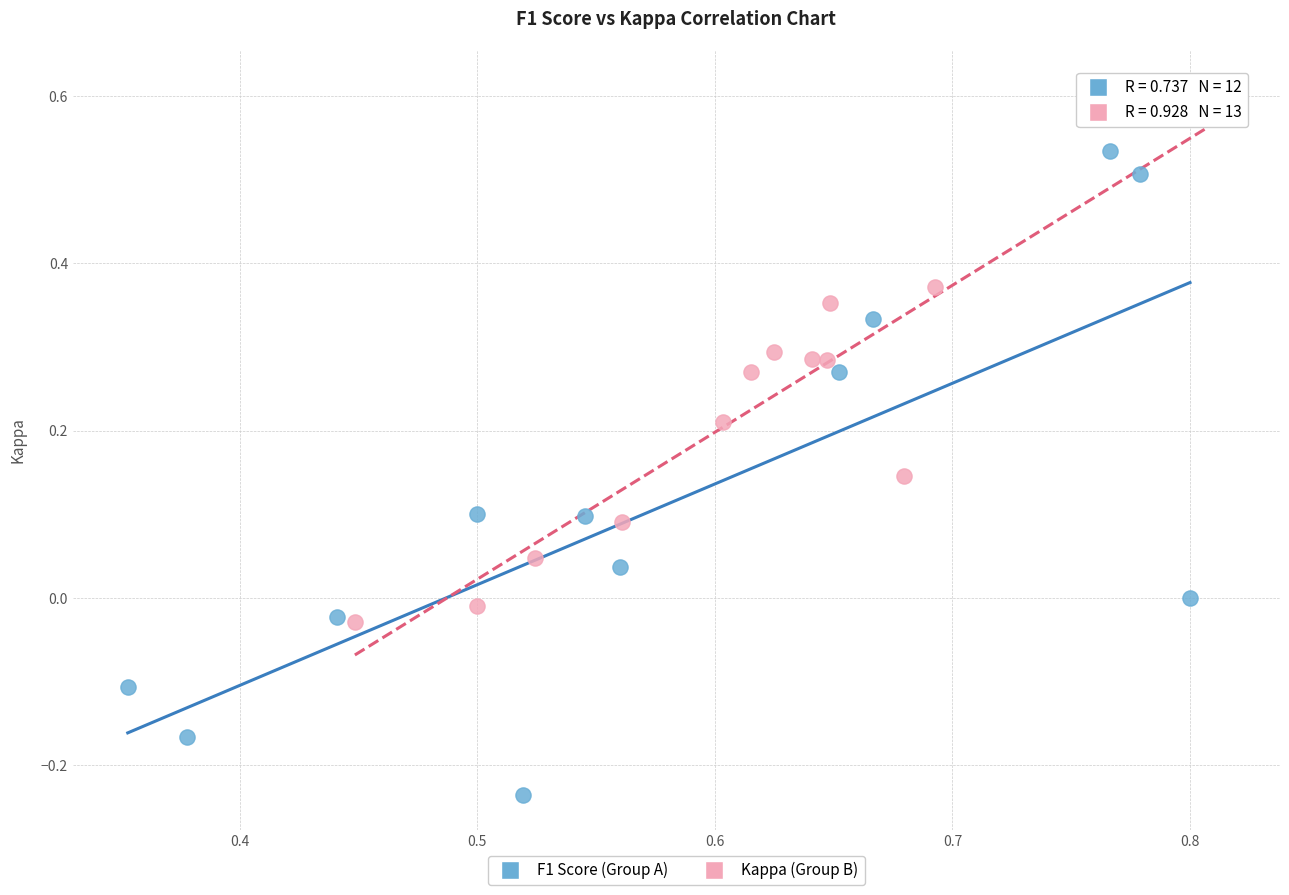

Which series has the largest Y range (max minus min)?

F1 Score (Group A)